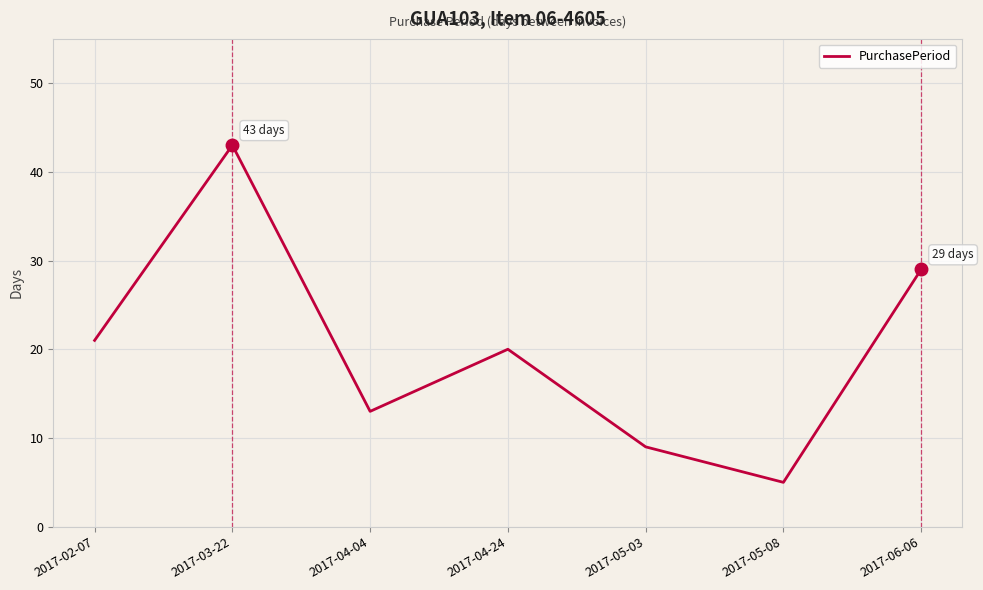

Approximately how many times larger is the value at 2017-04-04 compared to 2017-06-06?

0.4